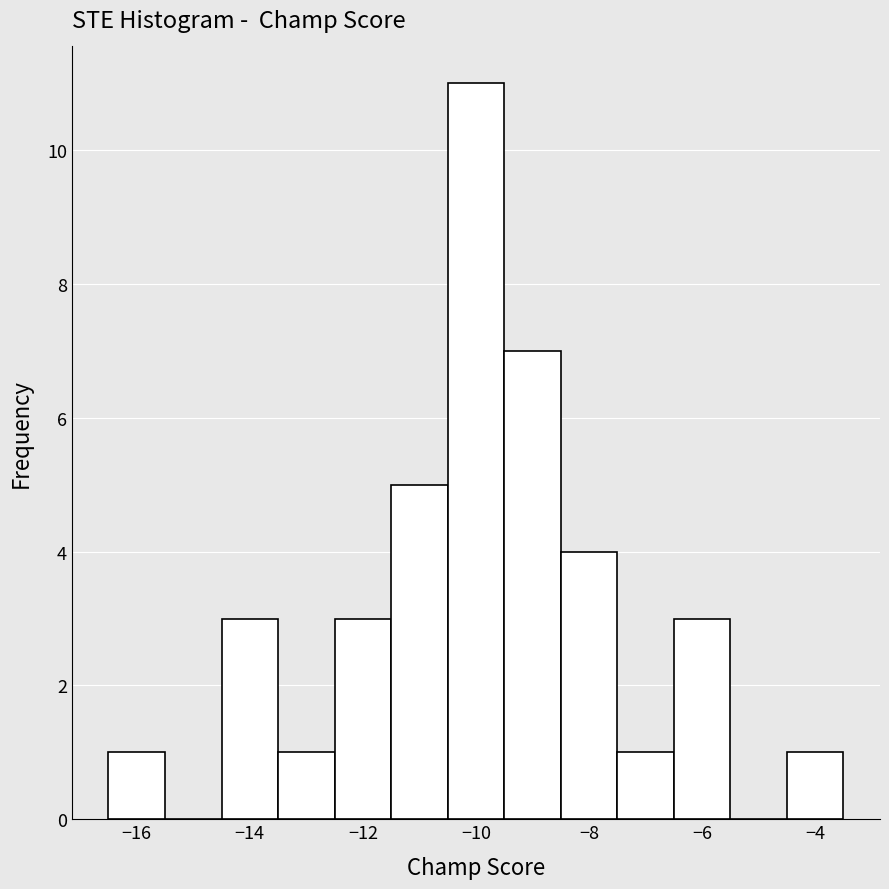

Reading left to right, list every bar in this chart as the range it spans on the x-axis followed by its height. Neither the bar edges nor the heights are printed on the chart, so give them approximately, as read against the axes.

-16.5 to -15.5: 1
-15.5 to -14.5: 0
-14.5 to -13.5: 3
-13.5 to -12.5: 1
-12.5 to -11.5: 3
-11.5 to -10.5: 5
-10.5 to -9.5: 11
-9.5 to -8.5: 7
-8.5 to -7.5: 4
-7.5 to -6.5: 1
-6.5 to -5.5: 3
-5.5 to -4.5: 0
-4.5 to -3.5: 1